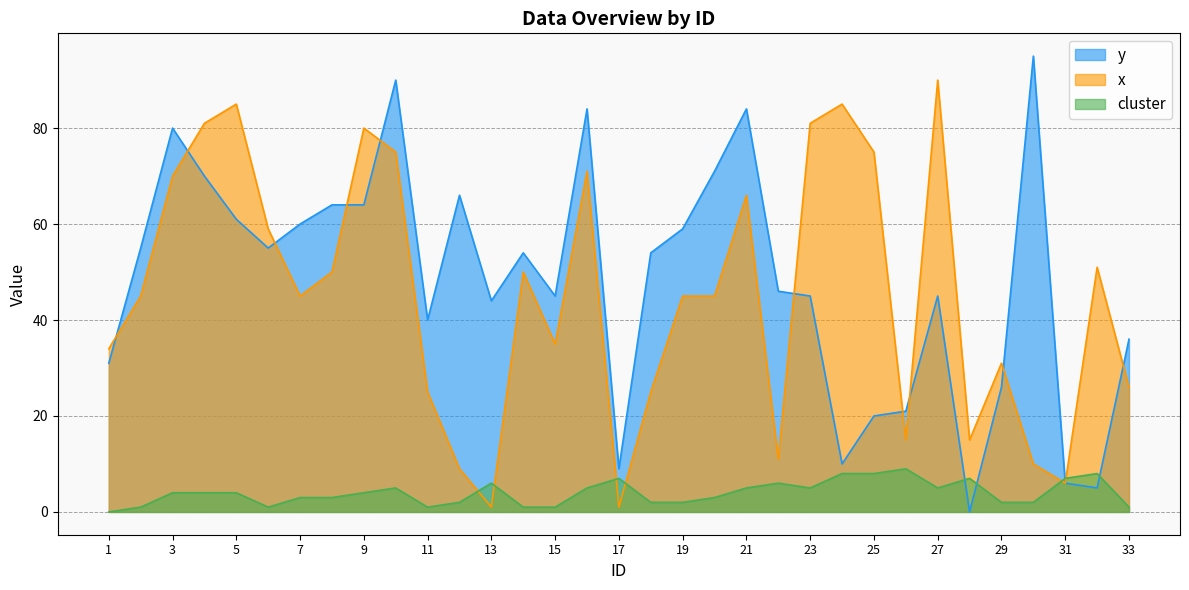

True or false: cluster has more than 2 interior local peaks.

True